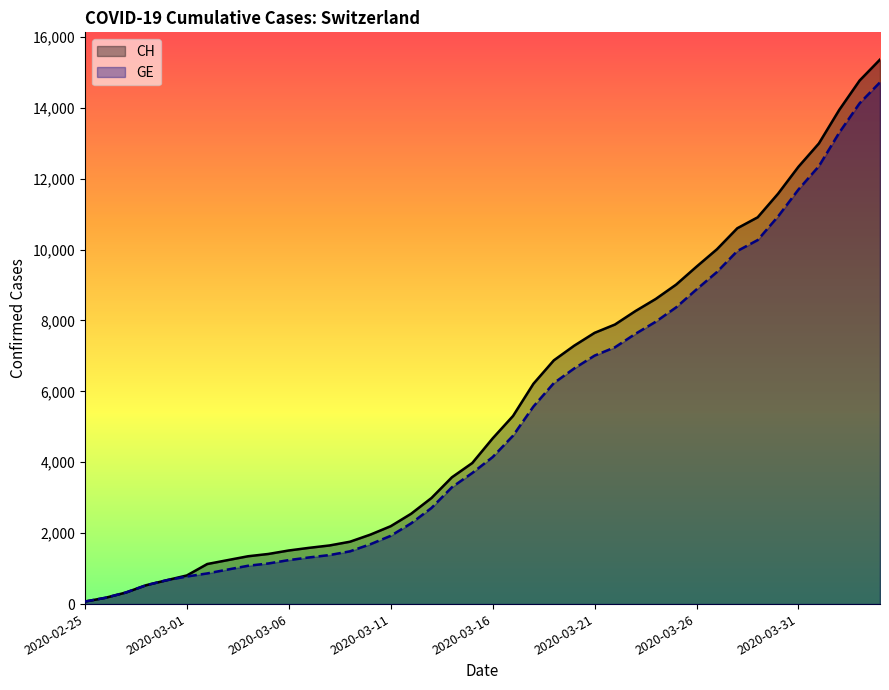

How many values in the GE series are below 4147?

20